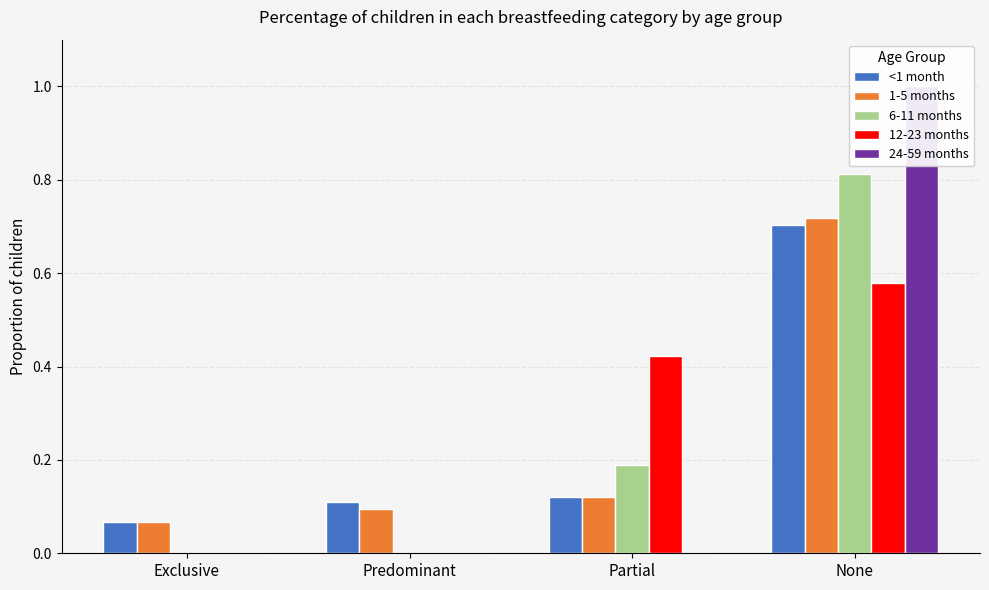

List the series in order of their peak value, highest first.

24-59 months, 6-11 months, 1-5 months, <1 month, 12-23 months